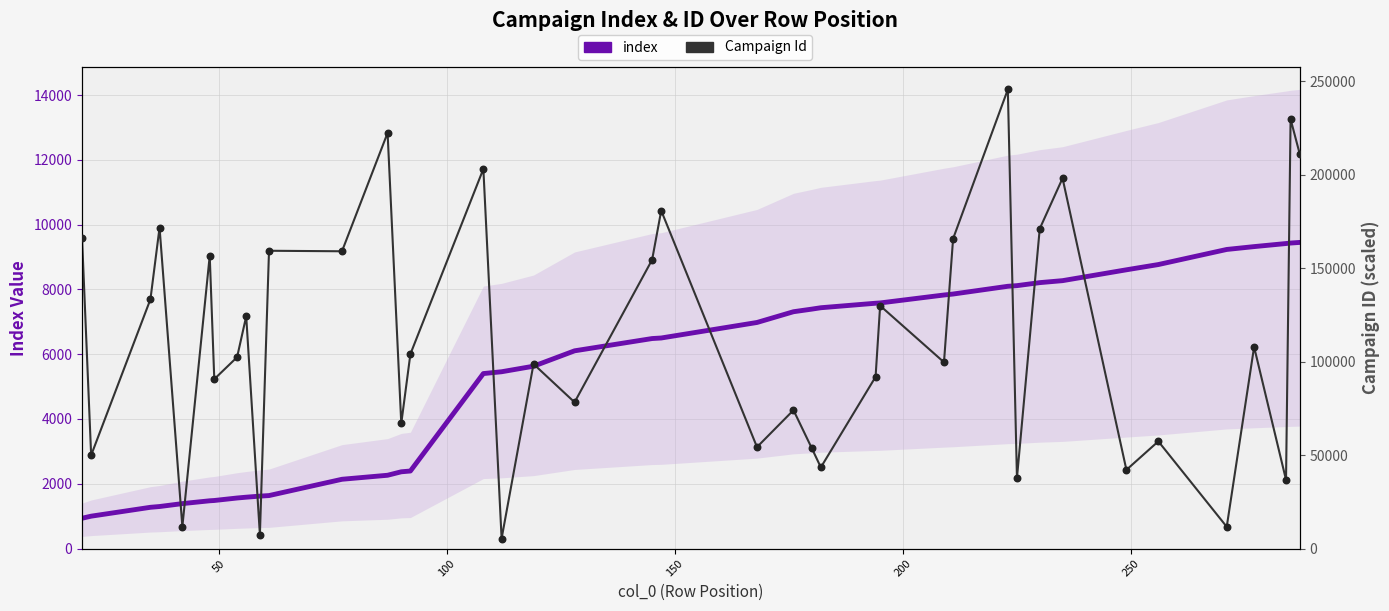

Which series has the widest spread of Y values?

Campaign Id